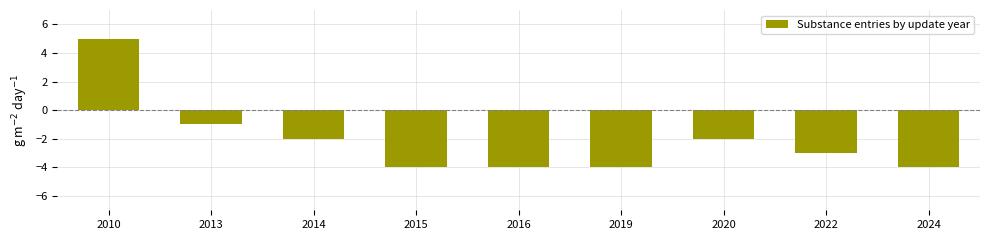

How many values exceed -3?

4